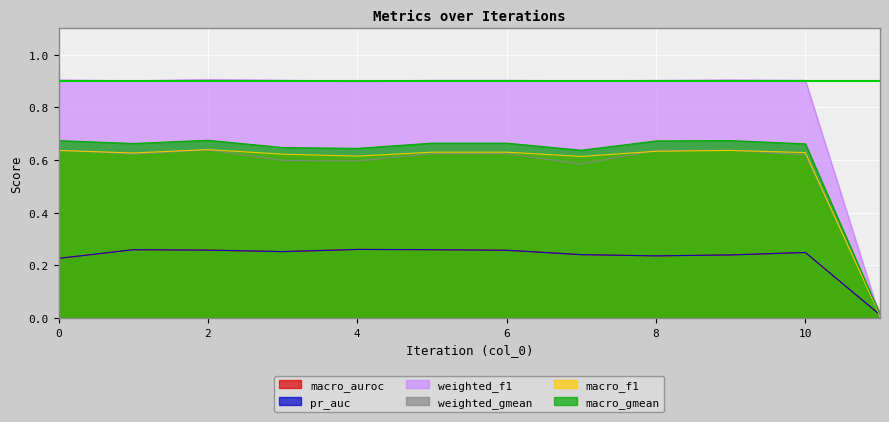

How many interior local peaks does the weighted_gmean series have?

2